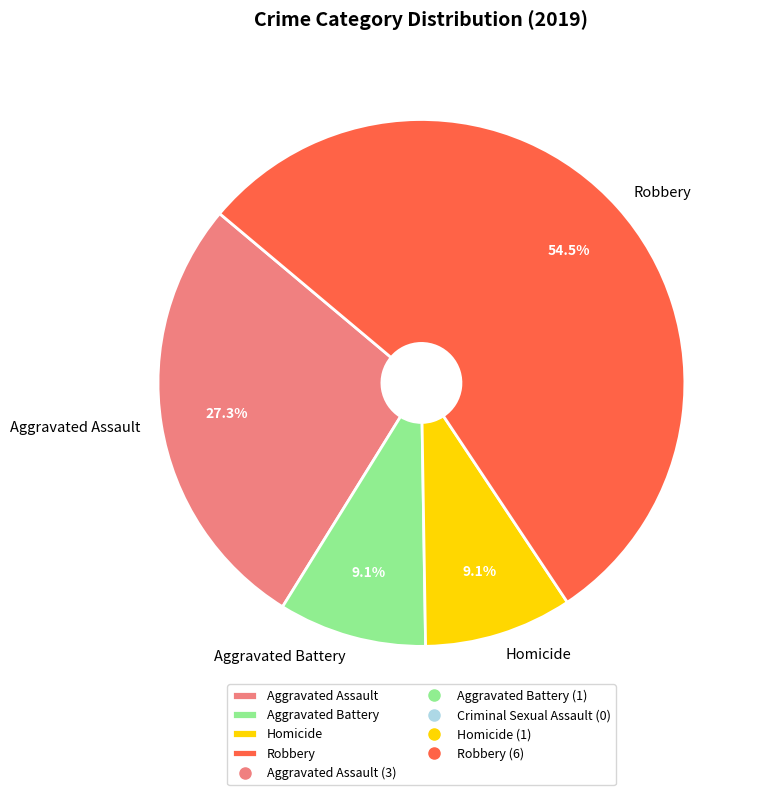

What percentage is the Homicide slice, to the nearest percent?

9%